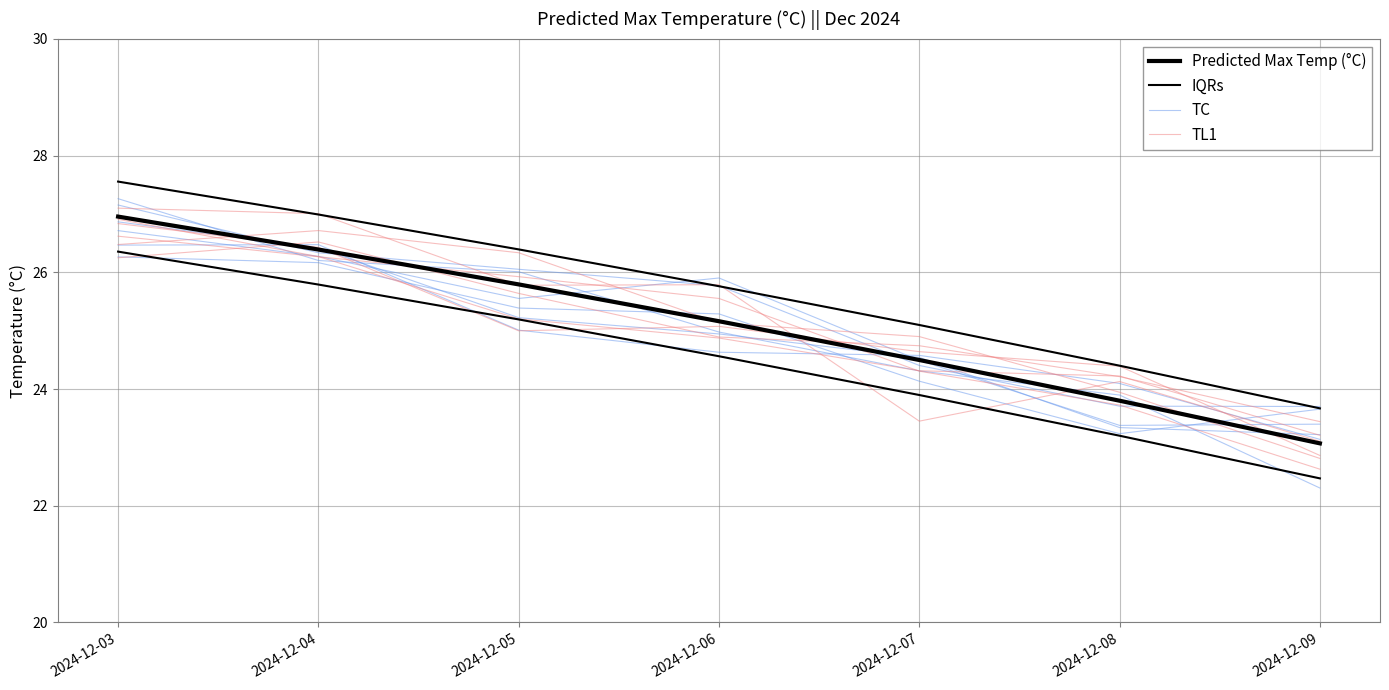

Is this an area chart (filled region under the line)?

No